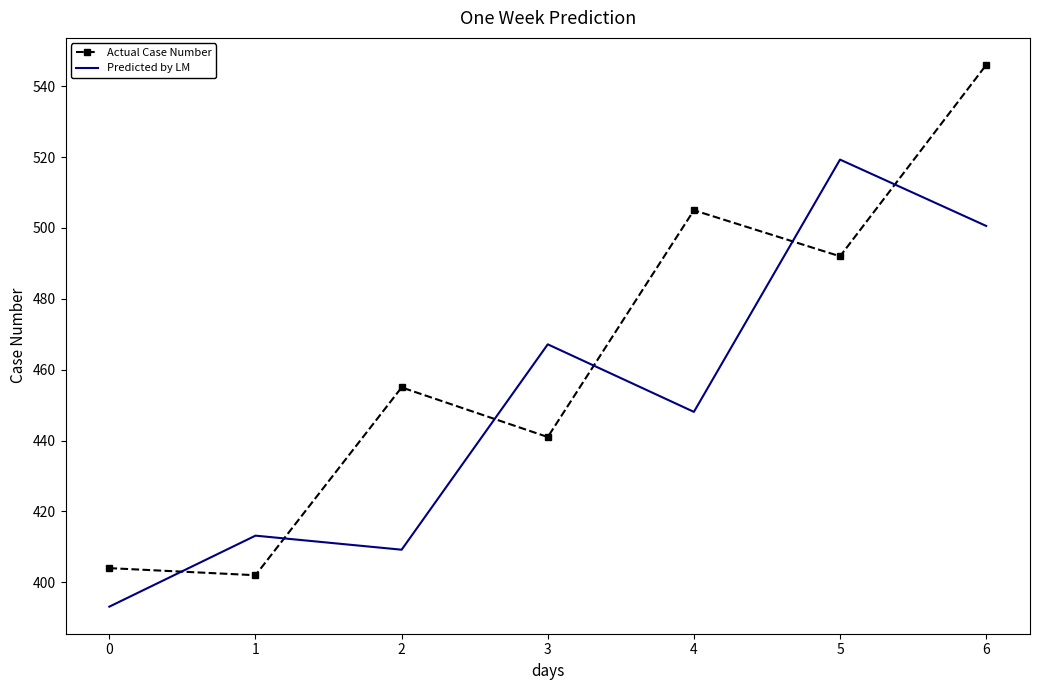

Reading left to right, extract all data points from this chart.

Actual Case Number: 404.0	402.0	455.0	441.0	505.0	492.0	546.0
Predicted by LM: 393.1	413.2	409.2	467.2	448.1	519.3	500.6